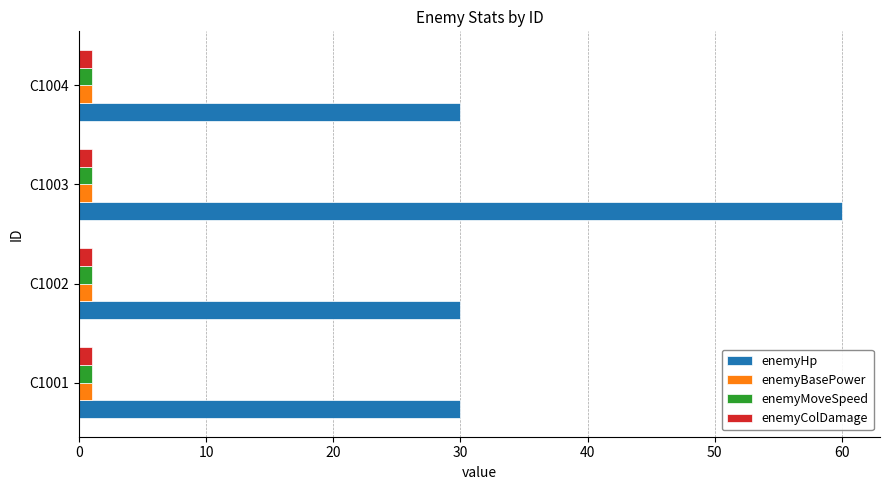

Which series has the largest range (max minus min)?

enemyHp